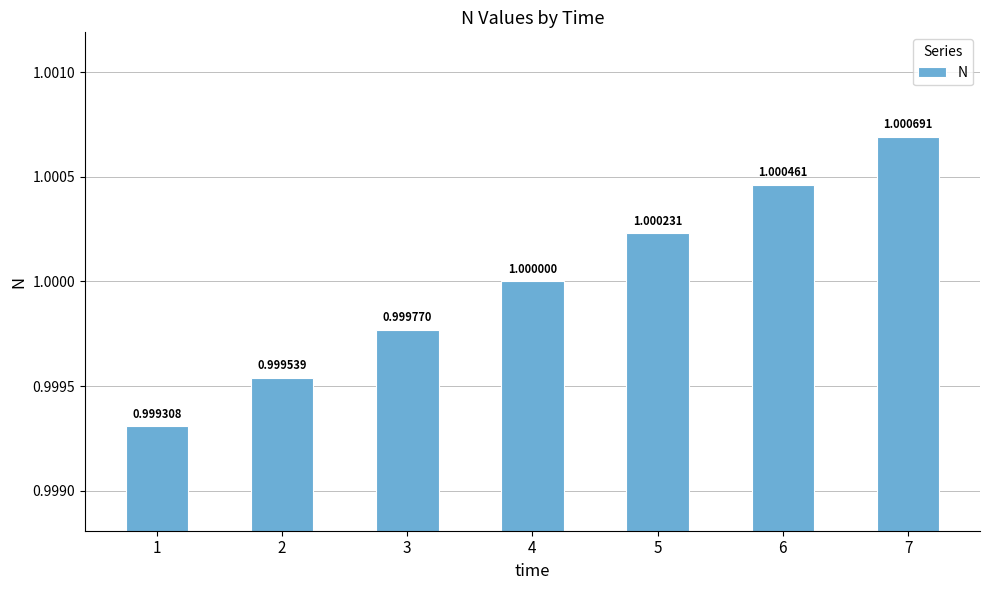

The value at 3 is 1.3. True or false?

False